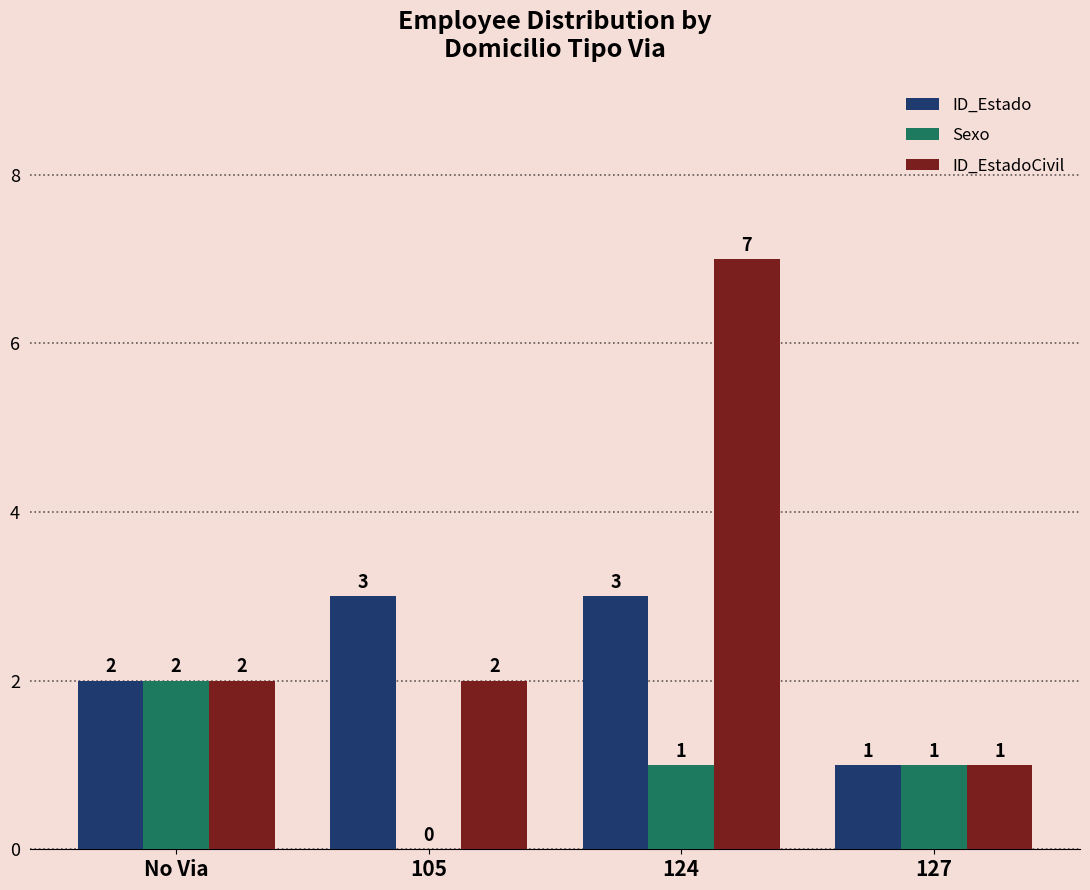

Which series changed the most between No Via and 105?

Sexo